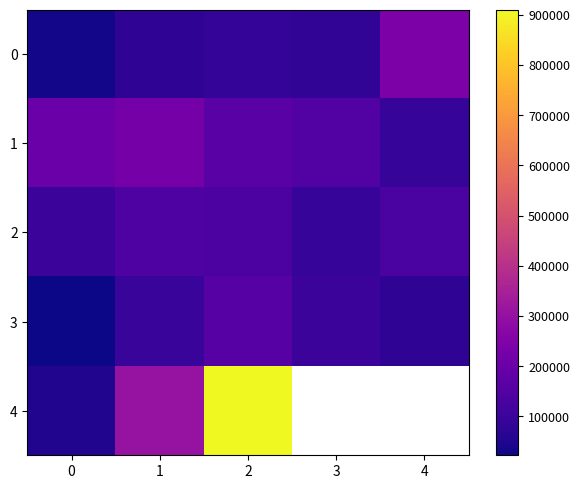

Is it true that 2 equals 250122.6 at 1?

False